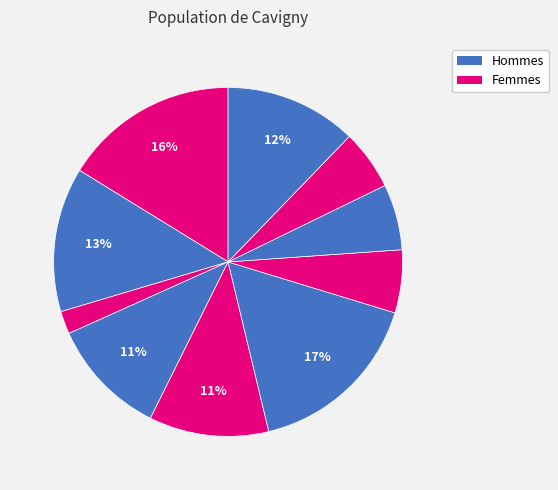

How many slices are in this pie chart?

10